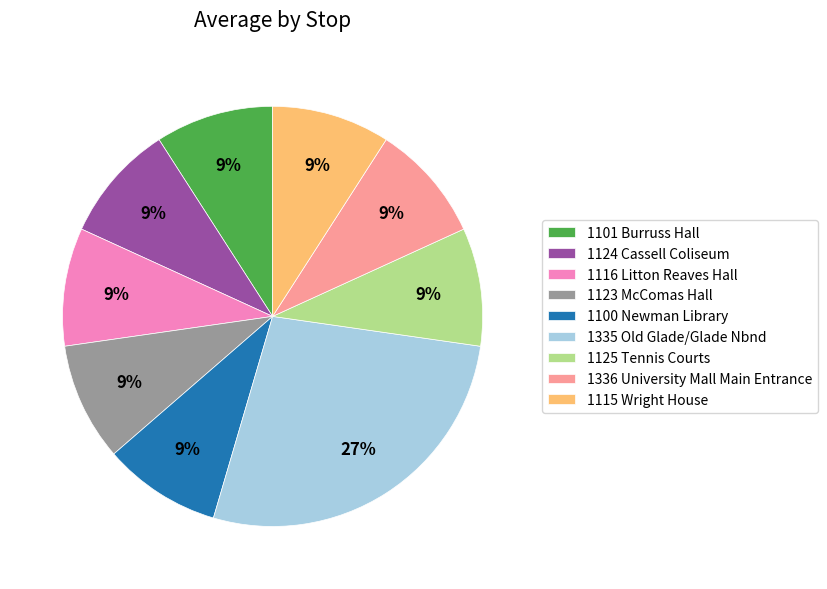

To the nearest percent, what percentage of the pie is 1101 Burruss Hall?

9%